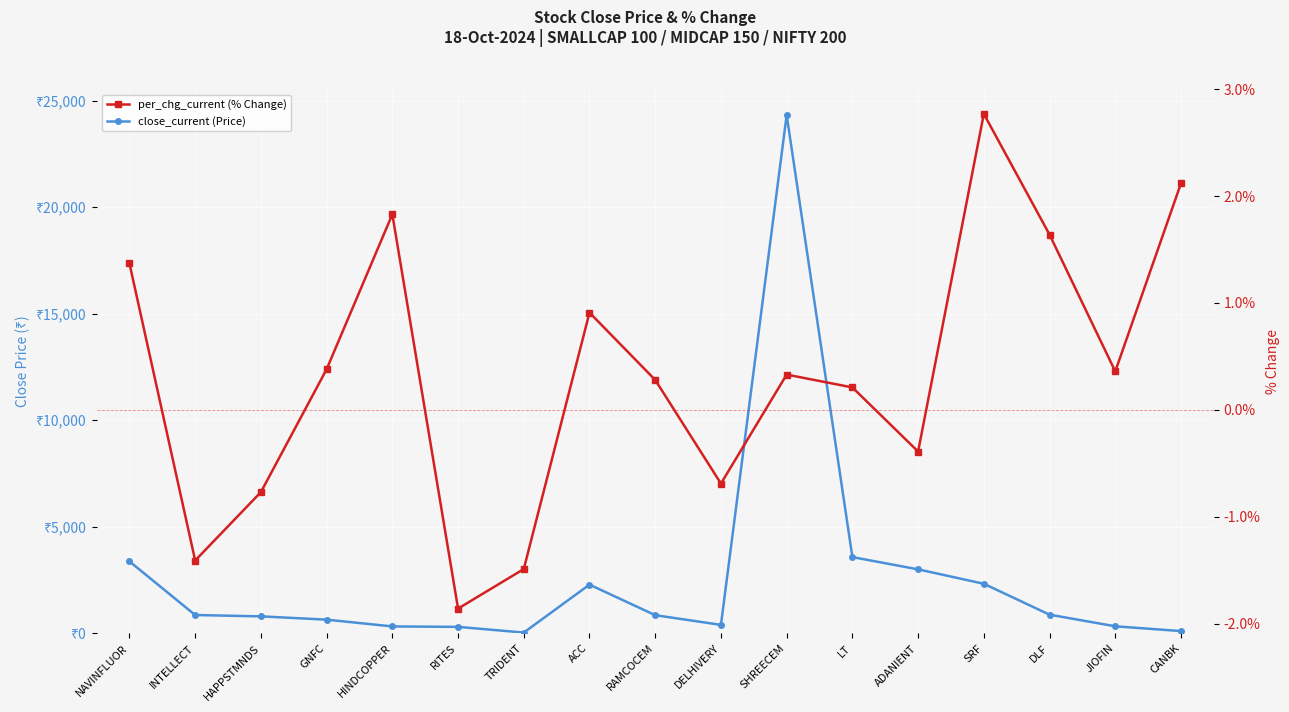

True or false: per_chg_current (% Change) and close_current (Price) cross at least once.

False